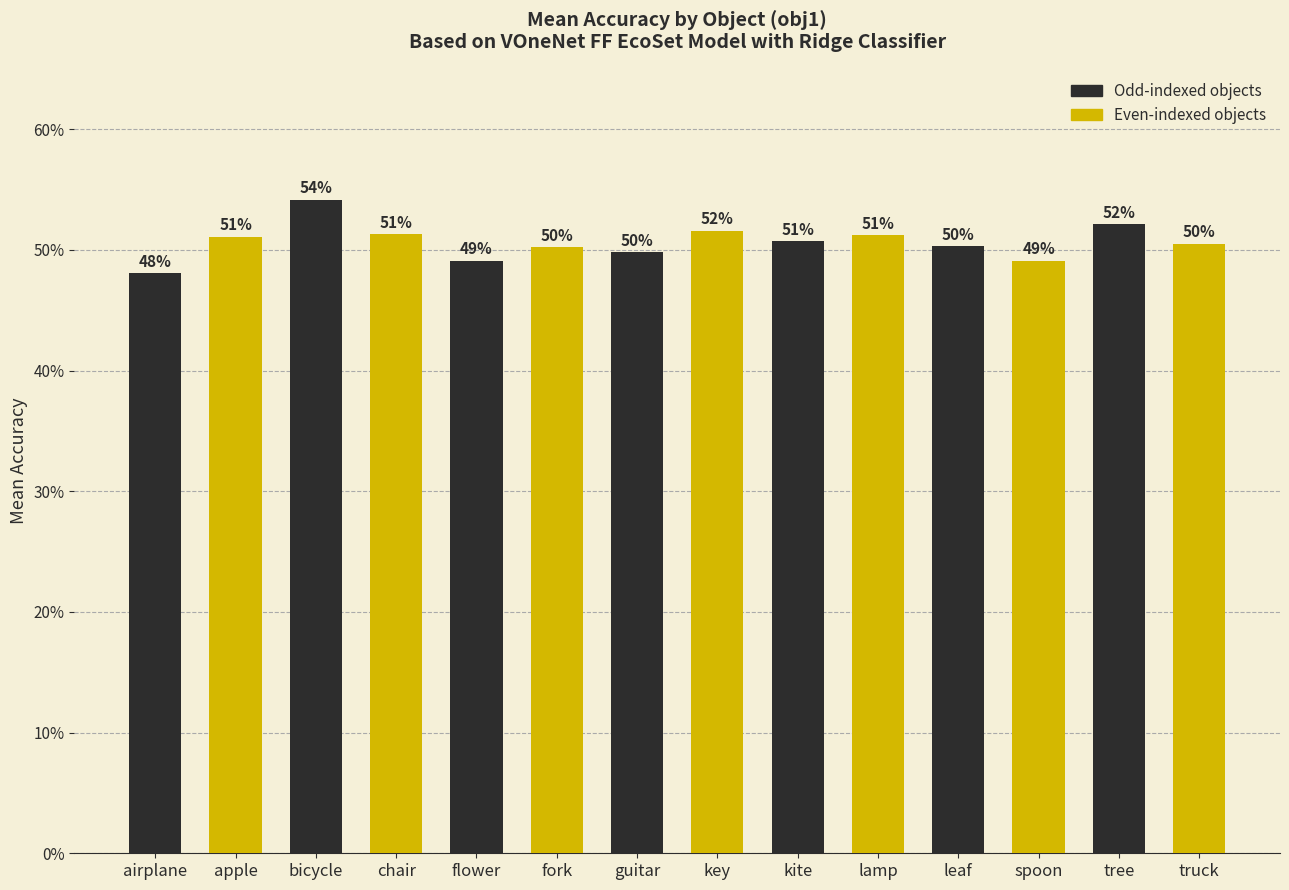

Are the bars horizontal?

No